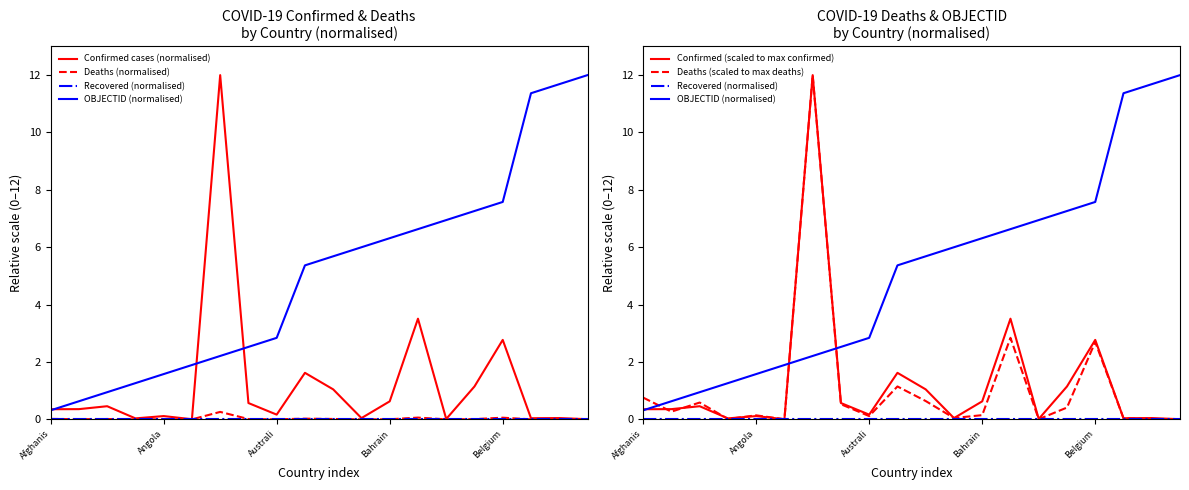

True or false: Deaths (normalised) has more than 2 interior local peaks.

True